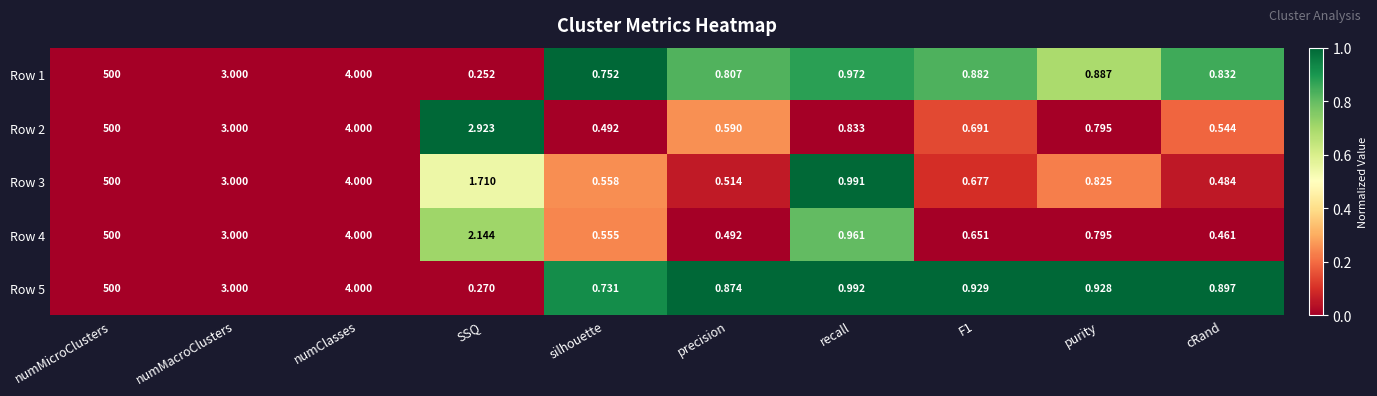

At which label does Row 2 reach its peak?

numMicroClusters